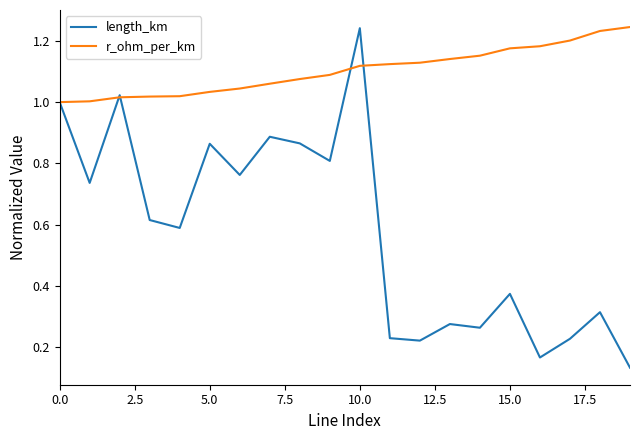

Which series has the largest range (max minus min)?

length_km